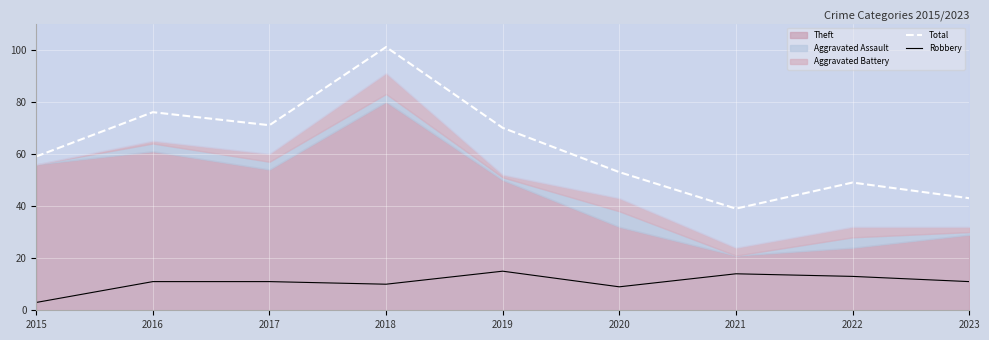

Where is the first local minimum for Robbery?

2018